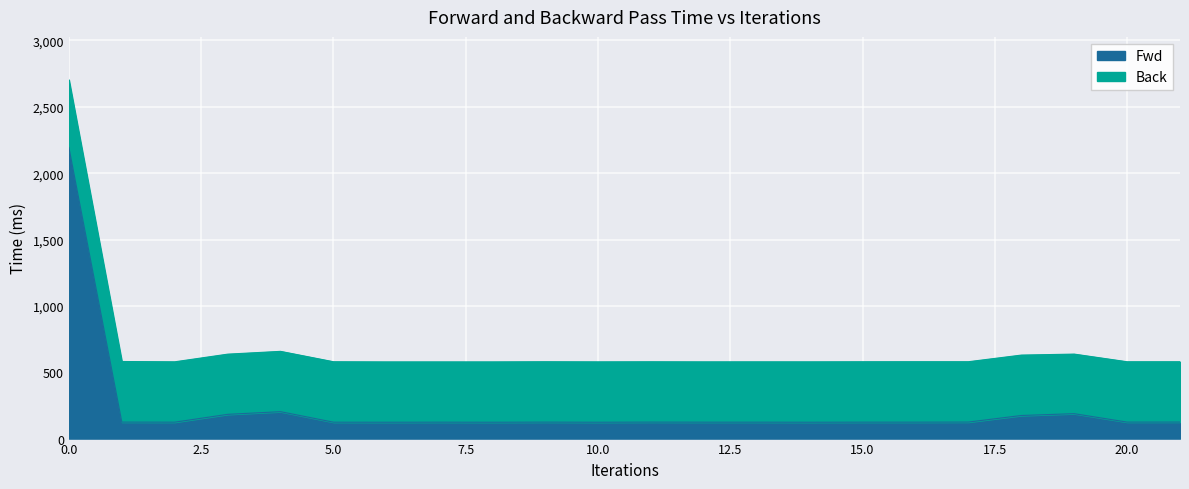

What is the difference between the second highest and minimum values in the Back series?

79.5